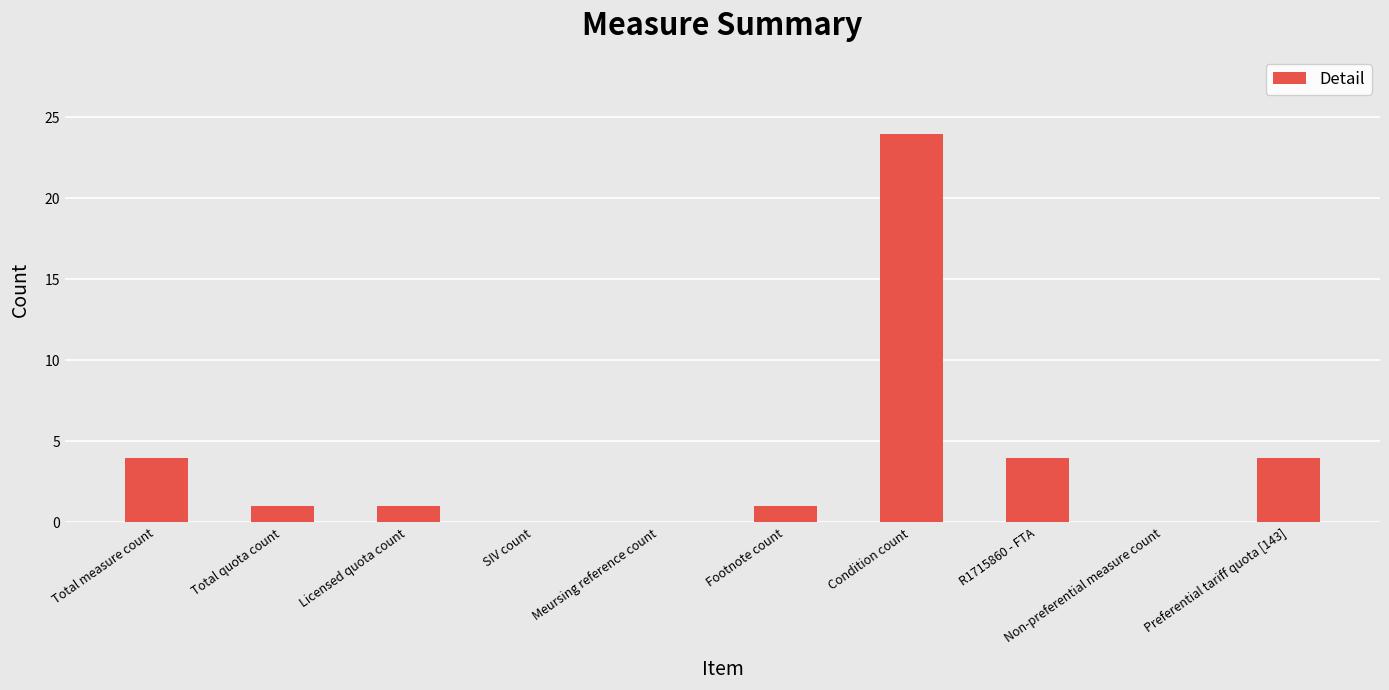

Which label corresponds to the largest value in the chart?

Condition count